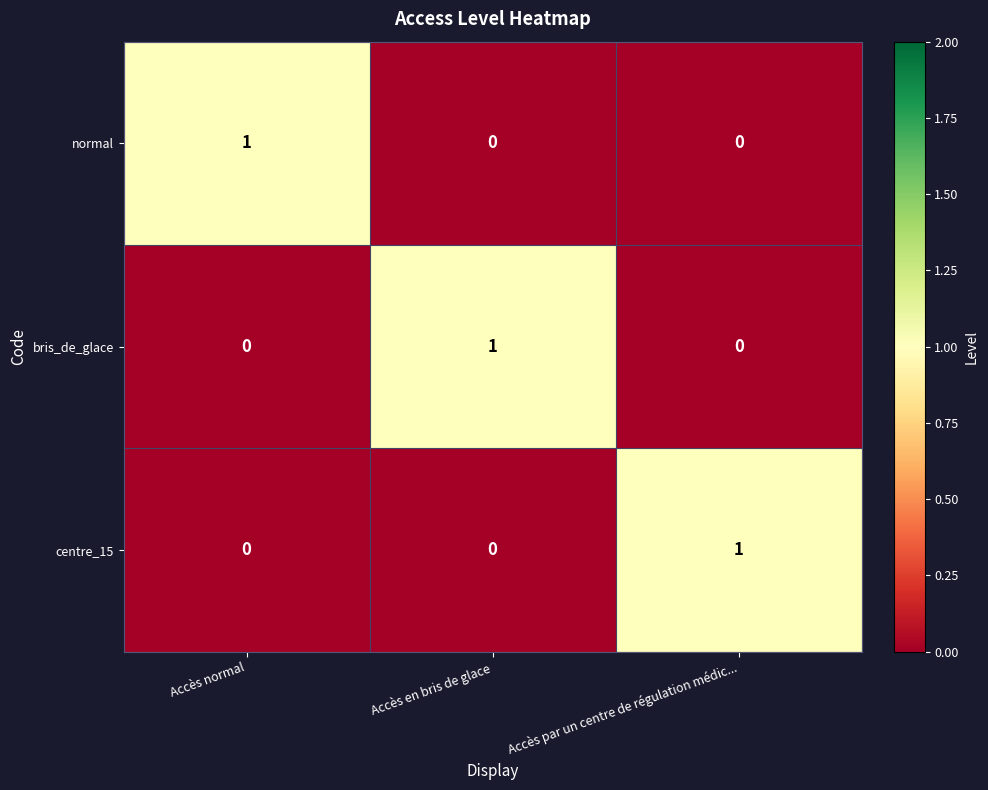

At how many categories does at least one series exceed 0?

3